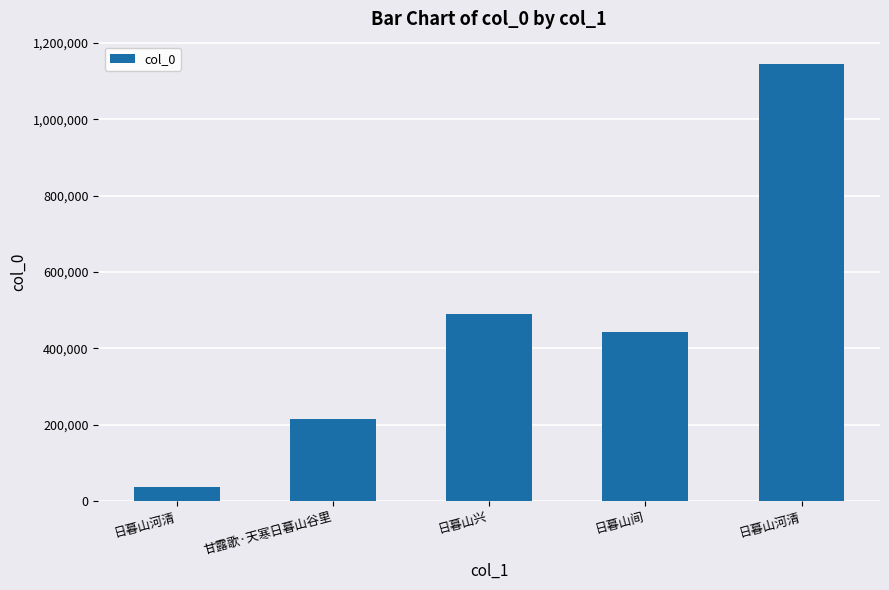

Approximately how many times larger is the value at 日暮山间 compared to 日暮山河清?

12.2